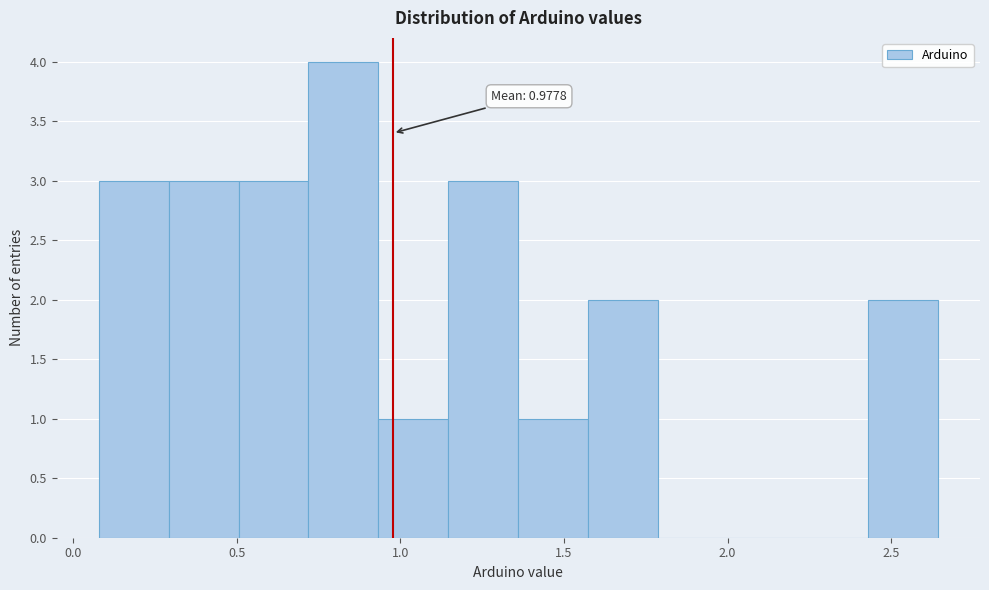

Which range on the x-axis has the tallest bar?

0.70 to 0.95